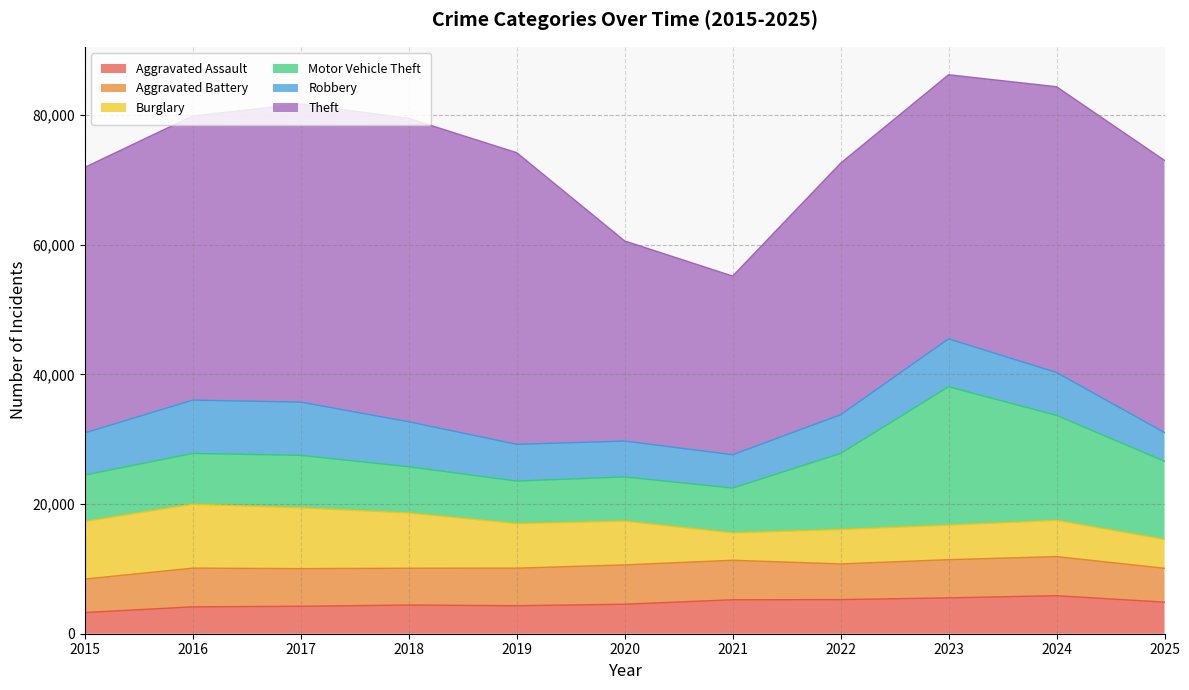

Which has a higher value, 2016 or 2018?

2018